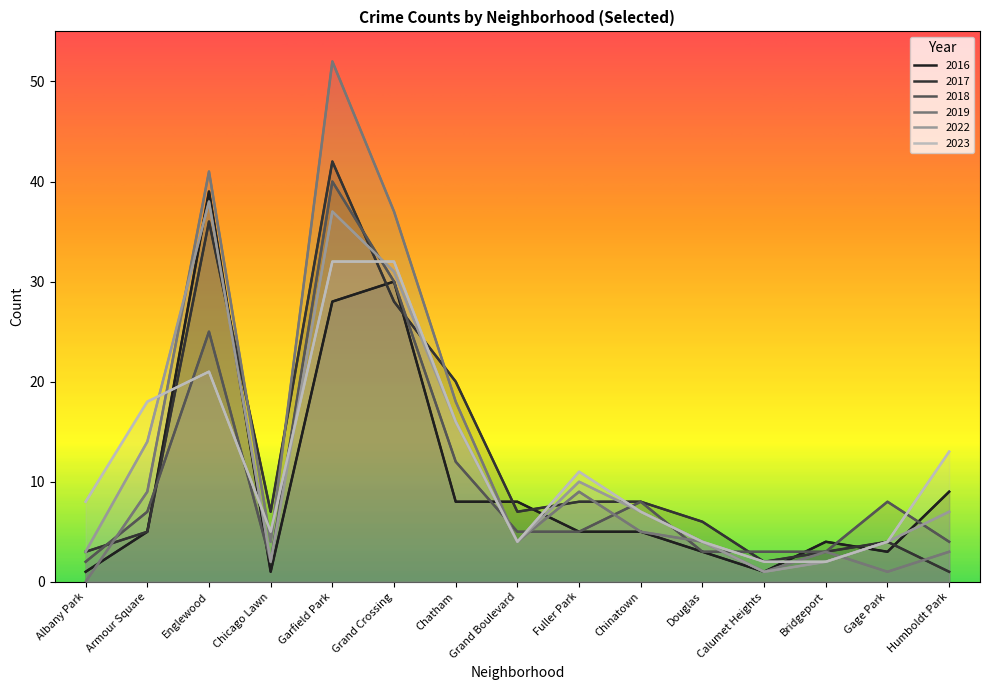

Rank the series by their maximum value, from lowest to highest.

2023, 2022, 2016, 2018, 2017, 2019